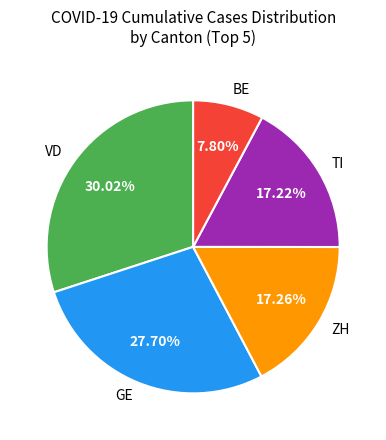

Is it true that GE is 11% of the pie?

False